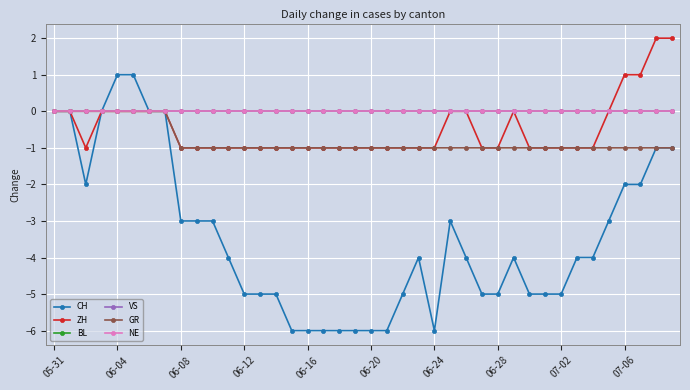

Reading left to right, transcribe all the data shown in this chart.

CH: 0	0	-2	0	1	1	0	0	-3	-3	-3	-4	-5	-5	-5	-6	-6	-6	-6	-6	-6	-6	-5	-4	-6	-3	-4	-5	-5	-4	-5	-5	-5	-4	-4	-3	-2	-2	-1	-1
ZH: 0	0	-1	0	0	0	0	0	-1	-1	-1	-1	-1	-1	-1	-1	-1	-1	-1	-1	-1	-1	-1	-1	-1	0	0	-1	-1	0	-1	-1	-1	-1	-1	0	1	1	2	2
BL: 0	0	0	0	0	0	0	0	0	0	0	0	0	0	0	0	0	0	0	0	0	0	0	0	0	0	0	0	0	0	0	0	0	0	0	0	0	0	0	0
VS: 0	0	0	0	0	0	0	0	0	0	0	0	0	0	0	0	0	0	0	0	0	0	0	0	0	0	0	0	0	0	0	0	0	0	0	0	0	0	0	0
GR: 0	0	0	0	0	0	0	0	-1	-1	-1	-1	-1	-1	-1	-1	-1	-1	-1	-1	-1	-1	-1	-1	-1	-1	-1	-1	-1	-1	-1	-1	-1	-1	-1	-1	-1	-1	-1	-1
NE: 0	0	0	0	0	0	0	0	0	0	0	0	0	0	0	0	0	0	0	0	0	0	0	0	0	0	0	0	0	0	0	0	0	0	0	0	0	0	0	0